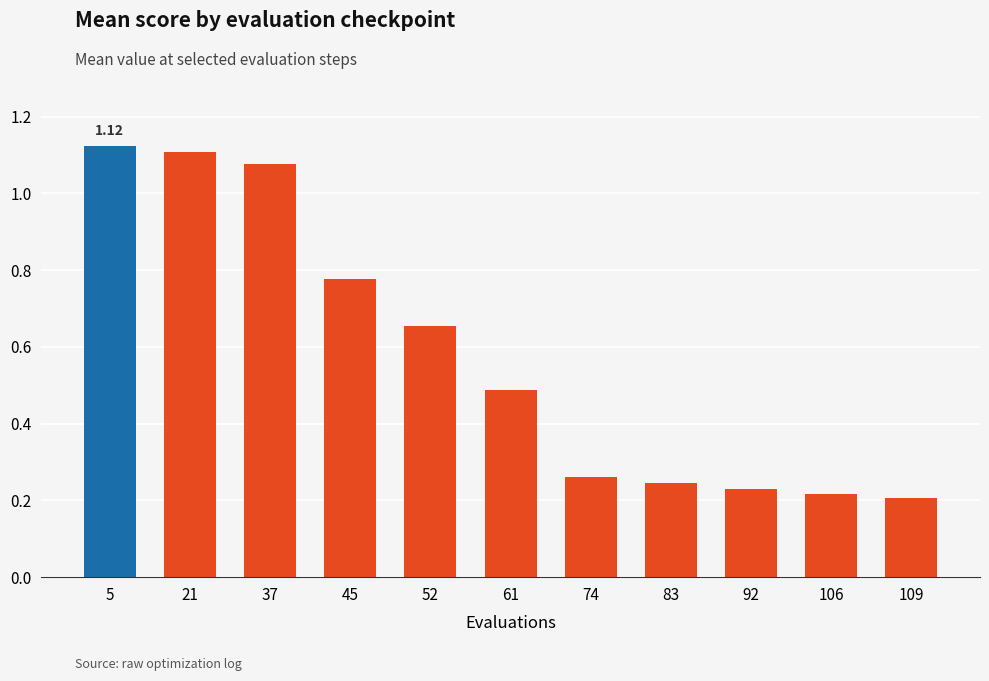

Between 92 and 21, which is larger?

21